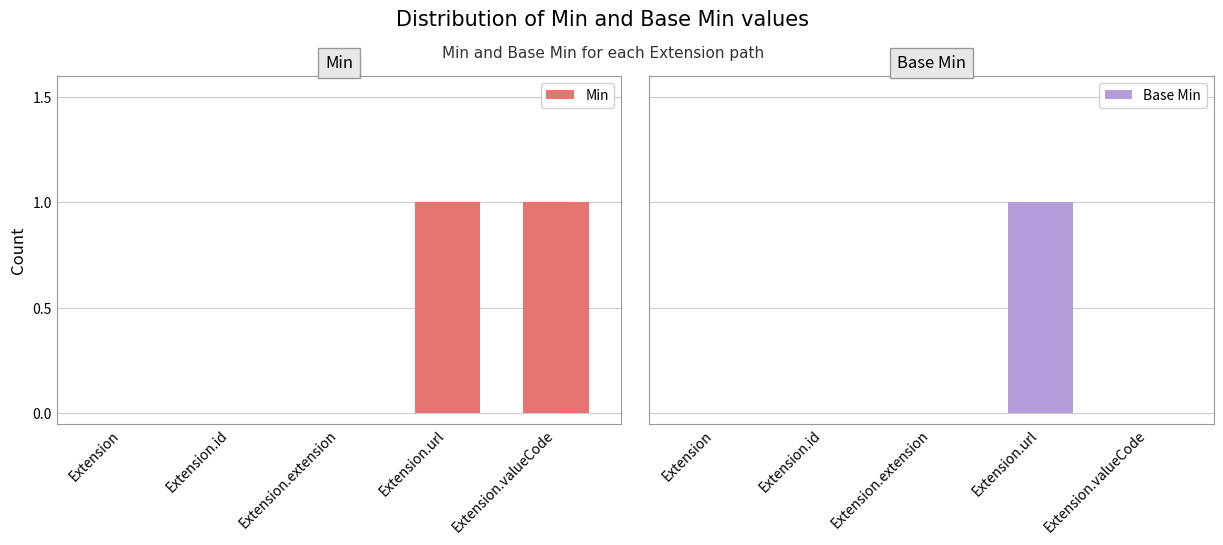

What is the difference between the Min values at Extension.id and Extension.valueCode?

1